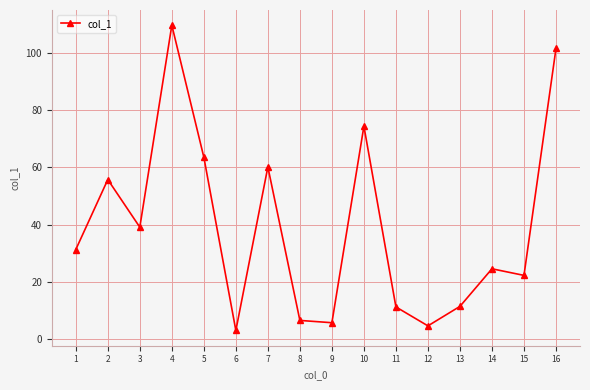

What is the ratio of the value at 6 to the value at 8?

0.5